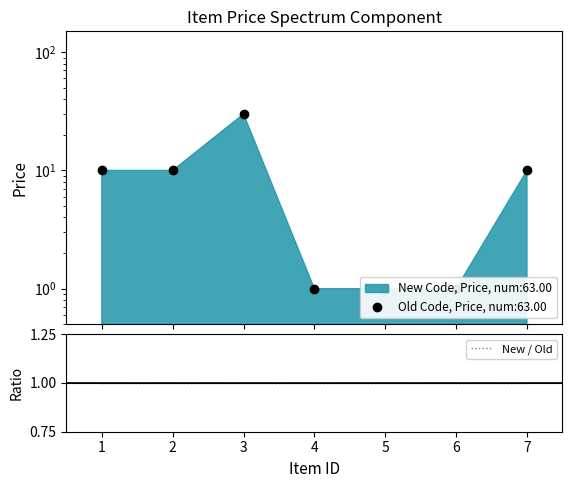

What is the value of the 6th point from the left?

1